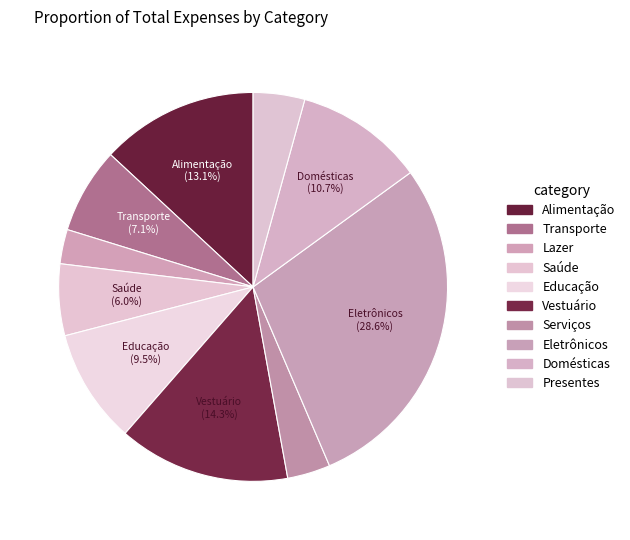

True or false: Presentes accounts for 4% of the total.

True